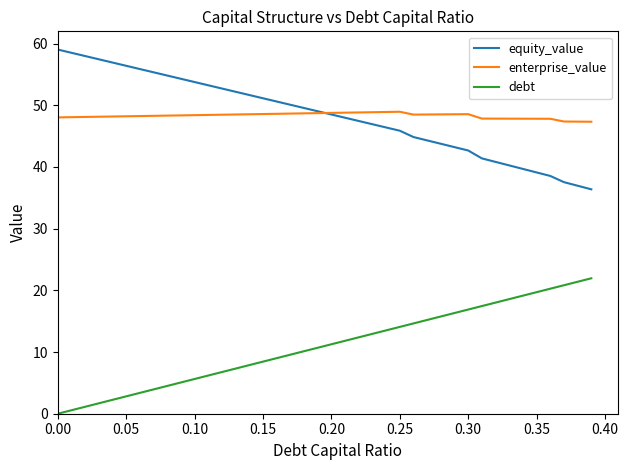

List the series in order of their peak value, lowest first.

debt, enterprise_value, equity_value